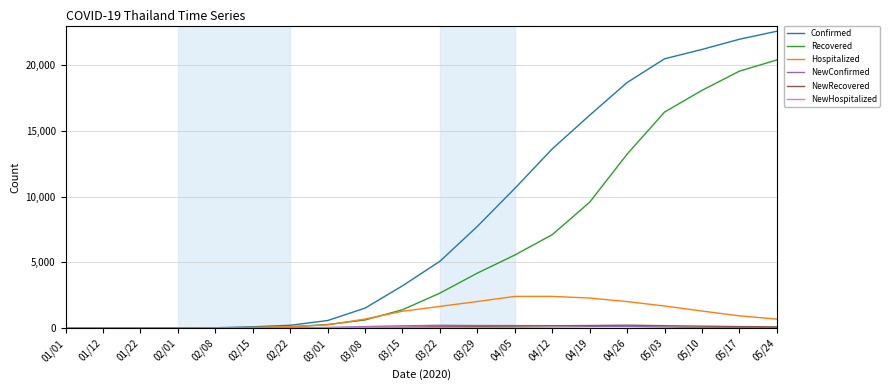

What is the highest value of the Recovered series?

20387